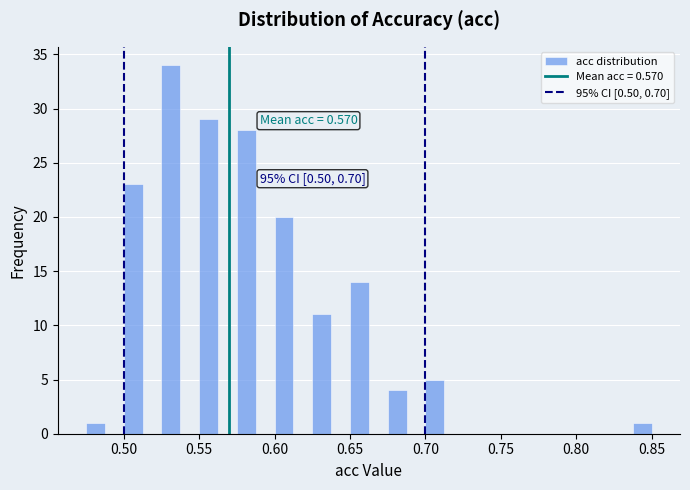

Read against the x-axis, roughly where is the centre of the tallest bar?

0.530